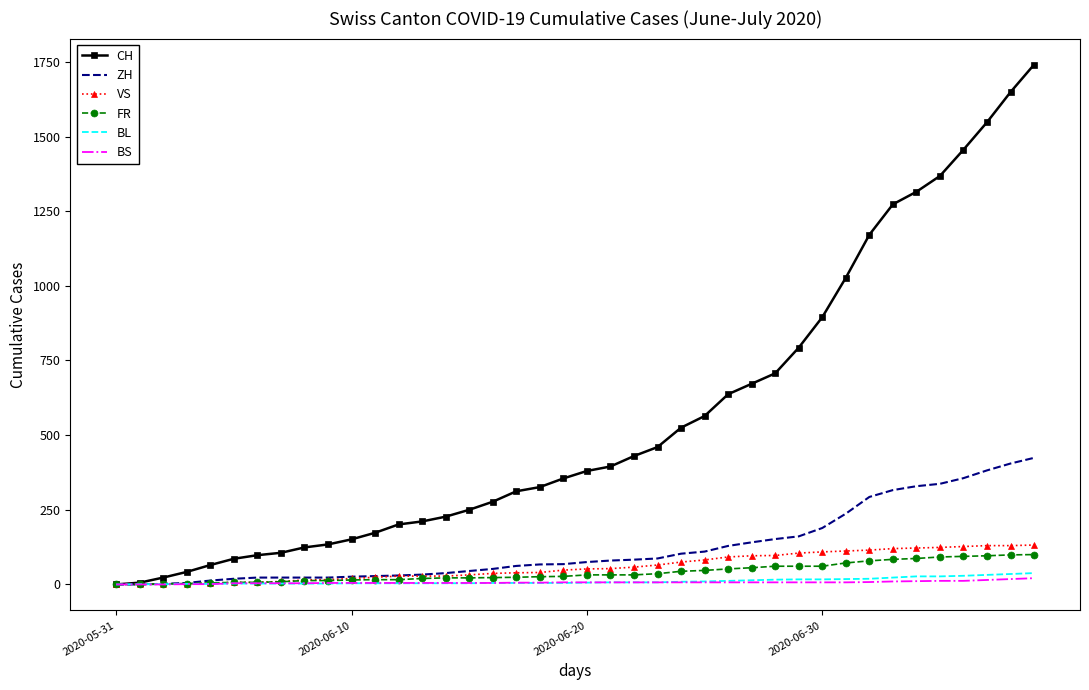

Which series has the widest spread of values?

CH